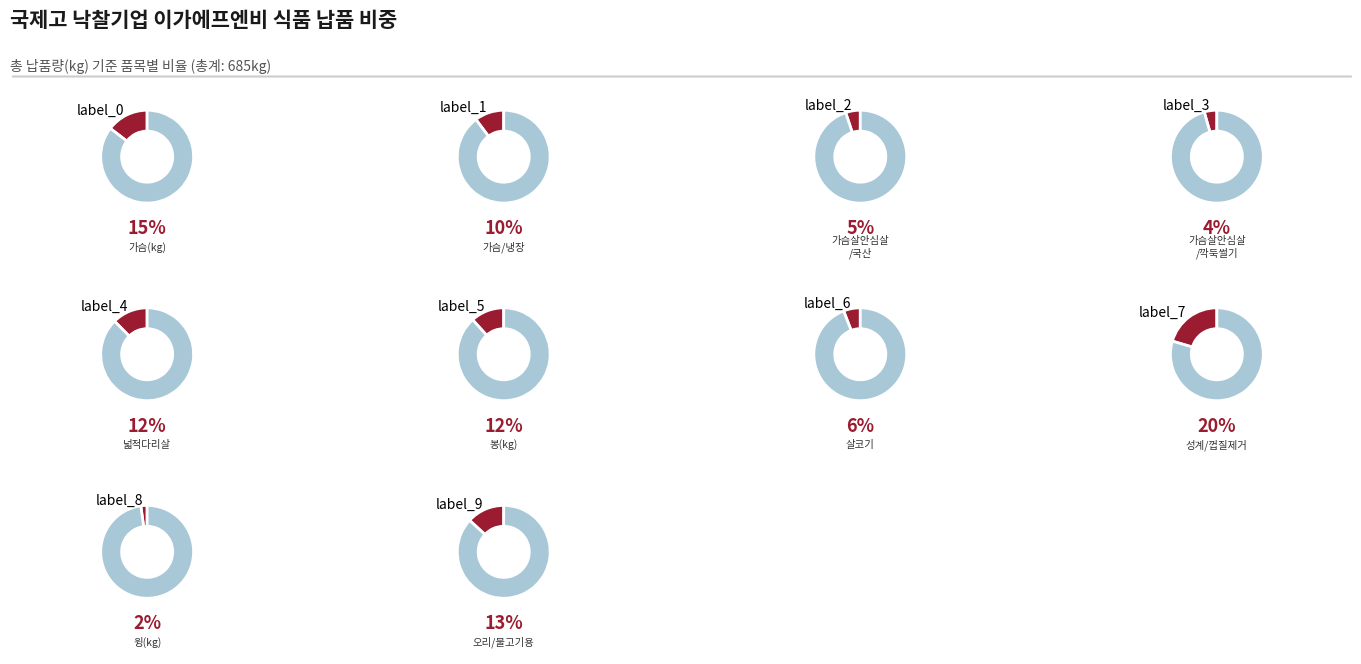

The 닭고기(가슴살, 안심살)/국산(kg) slice represents 1% of the pie. True or false?

False